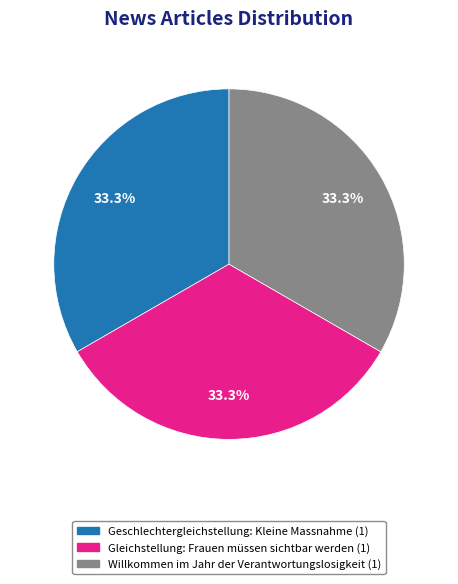

How many slices are in this pie chart?

3